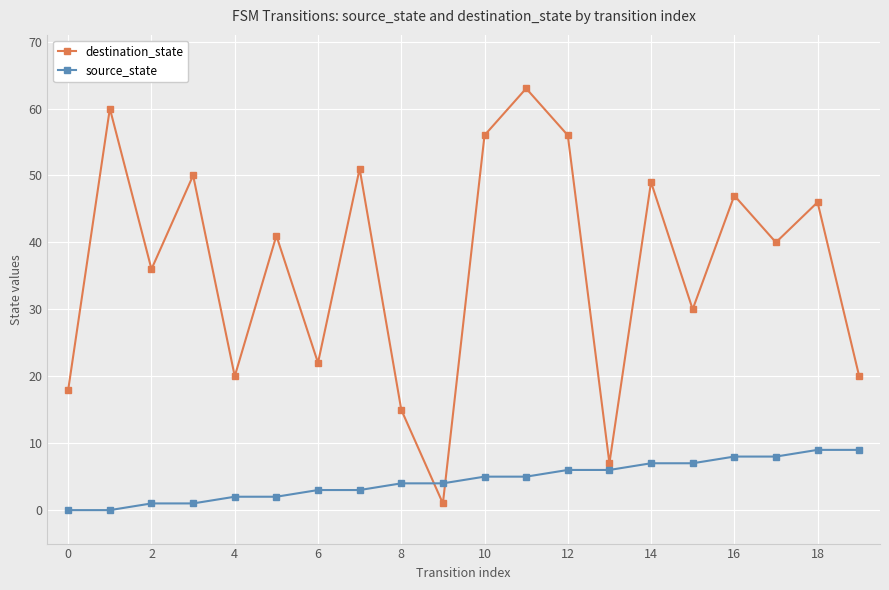

What is the maximum value for destination_state?

63